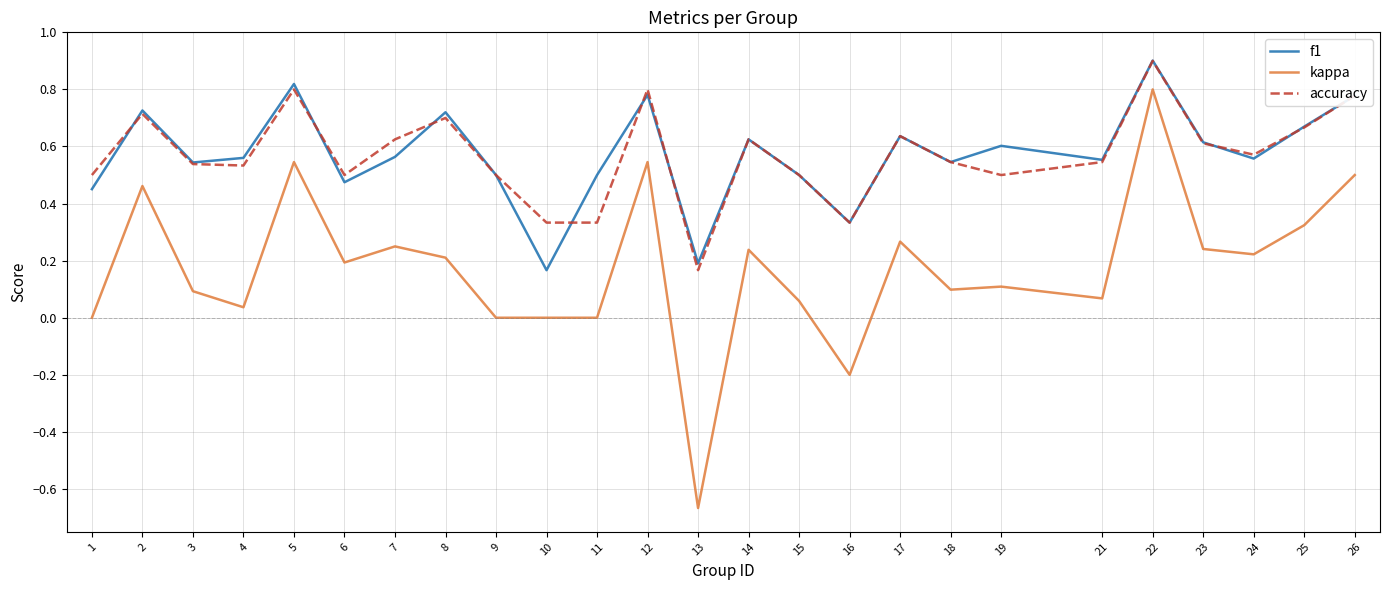

Which series has the largest range (max minus min)?

kappa